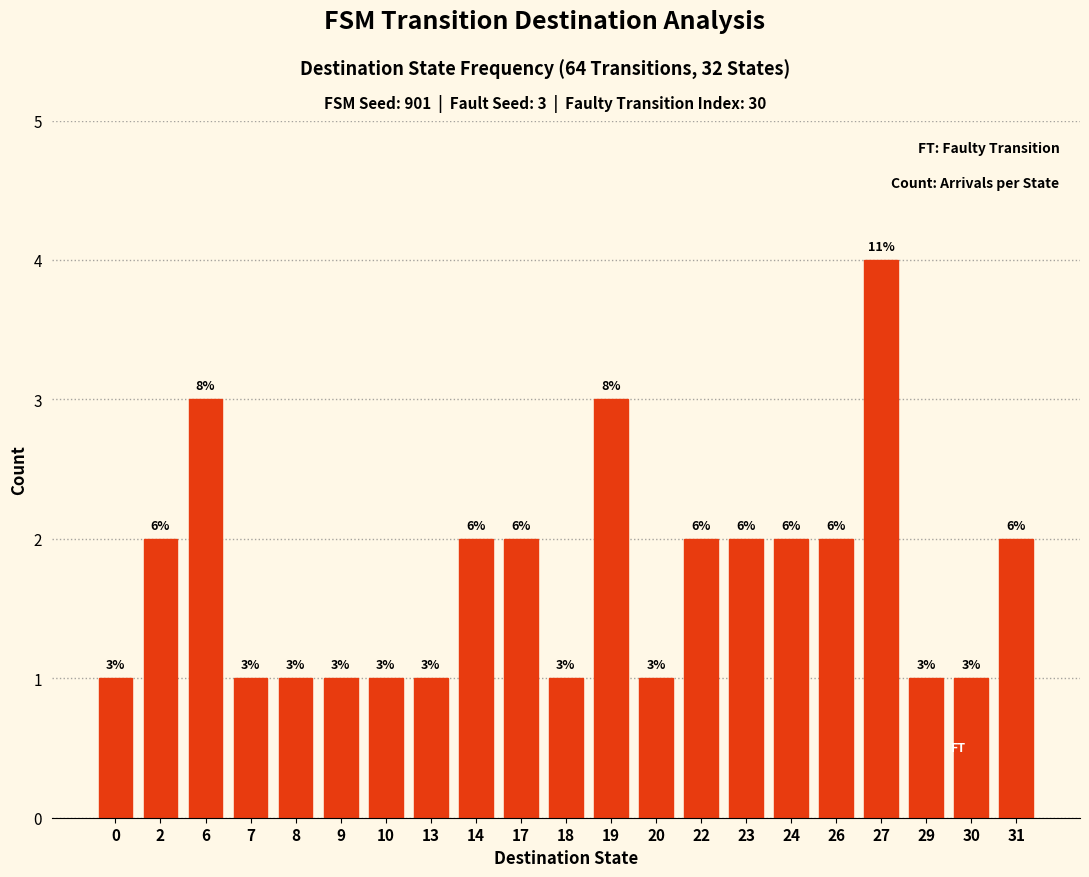

How many bars are there in total?

21